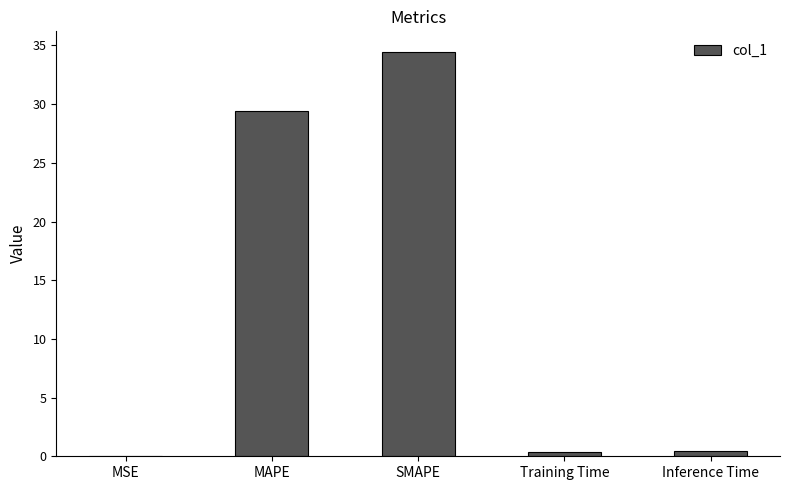

What is the maximum value shown in the chart?

34.5